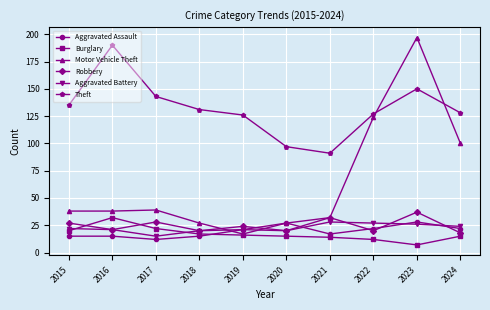

At which category does Theft reach its first local peak?

2016